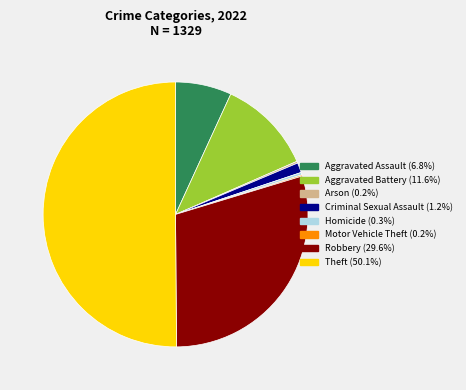

Between Homicide and Robbery, which is larger?

Robbery